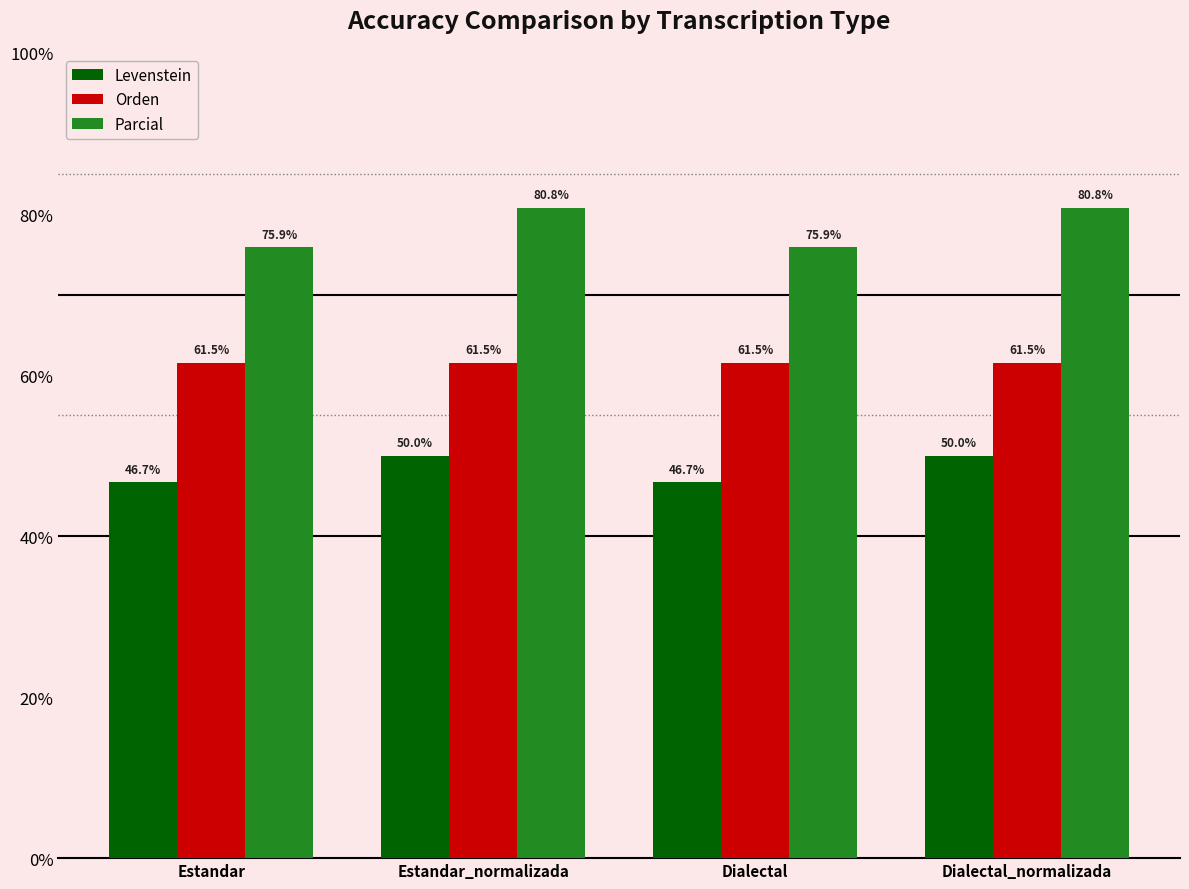

Rank the series at Dialectal_normalizada from highest to lowest value.

Parcial, Orden, Levenstein